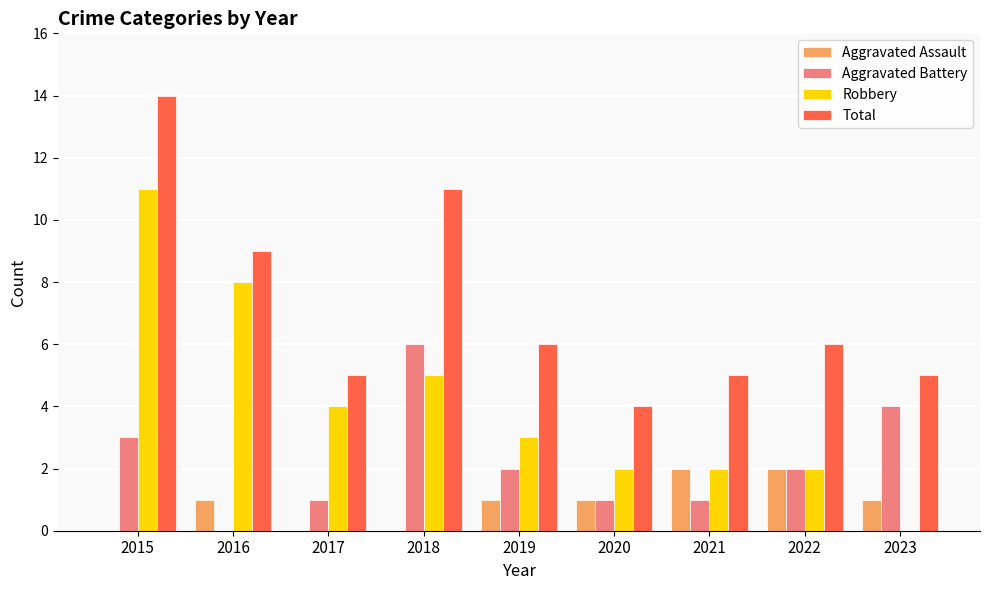

Which series changed the most between 2020 and 2022?

Total